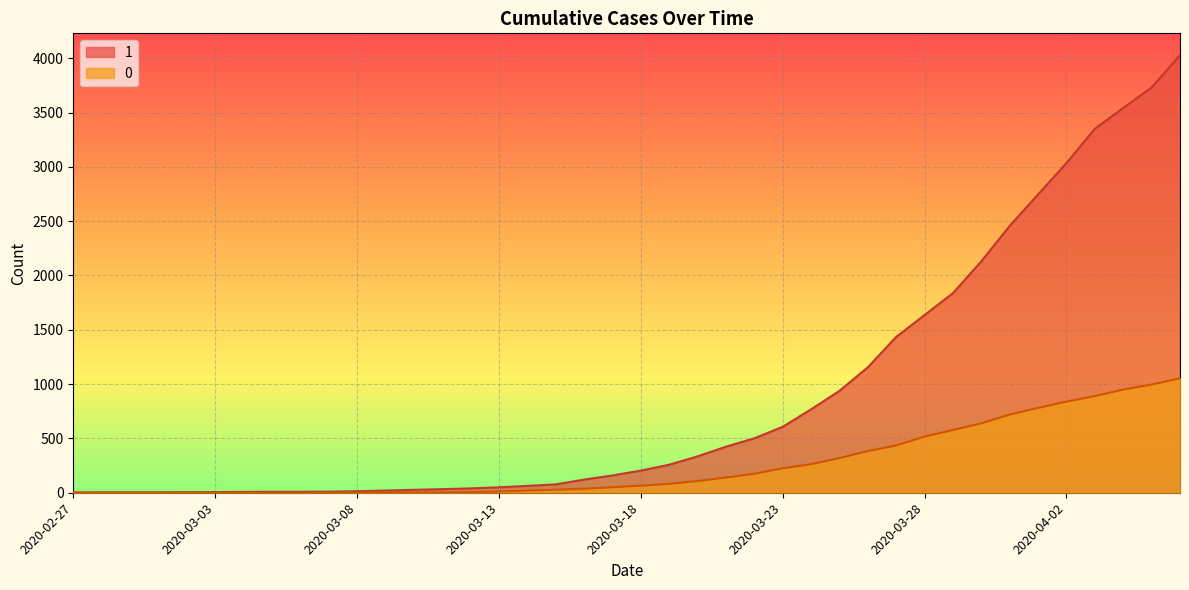

What is the difference between the maximum and minimum values in the 1 series?

4025